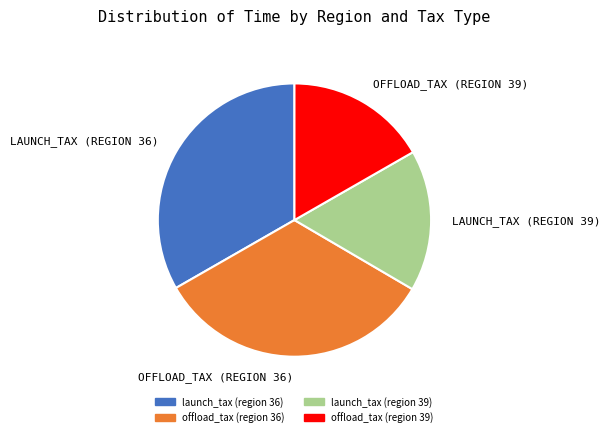

Between launch_tax (region 39) and offload_tax (region 36), which is larger?

offload_tax (region 36)